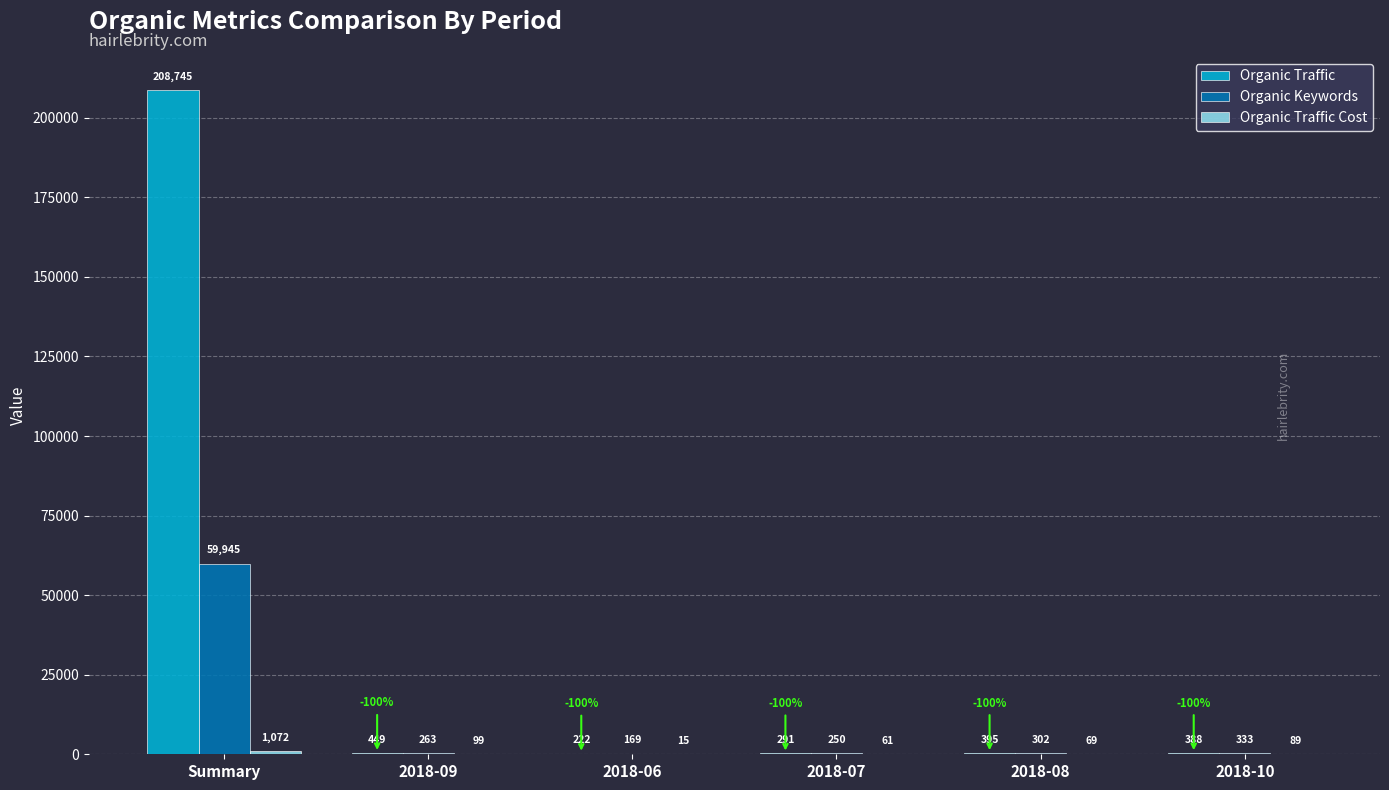

What is the total value across all series at 2018-10?

810